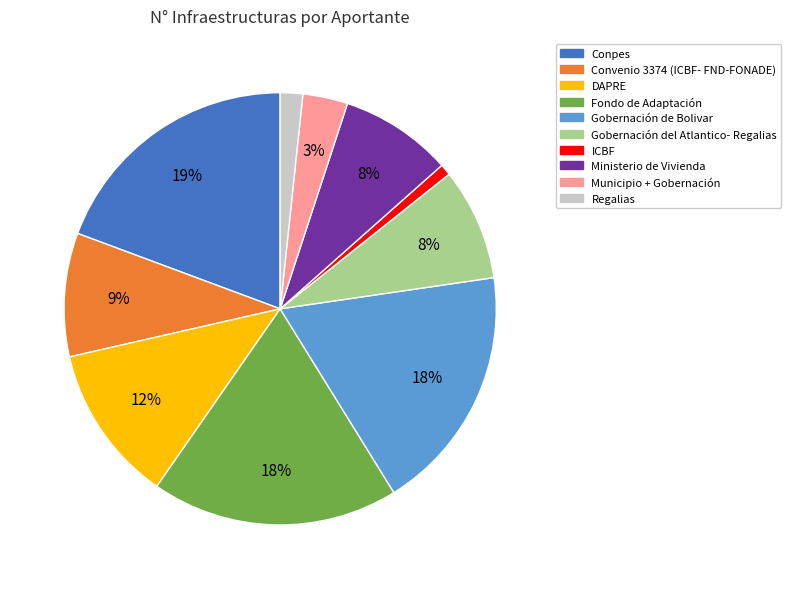

To the nearest percent, what is the combined percentage of Fondo de Adaptación and Ministerio de Vivienda?

27%